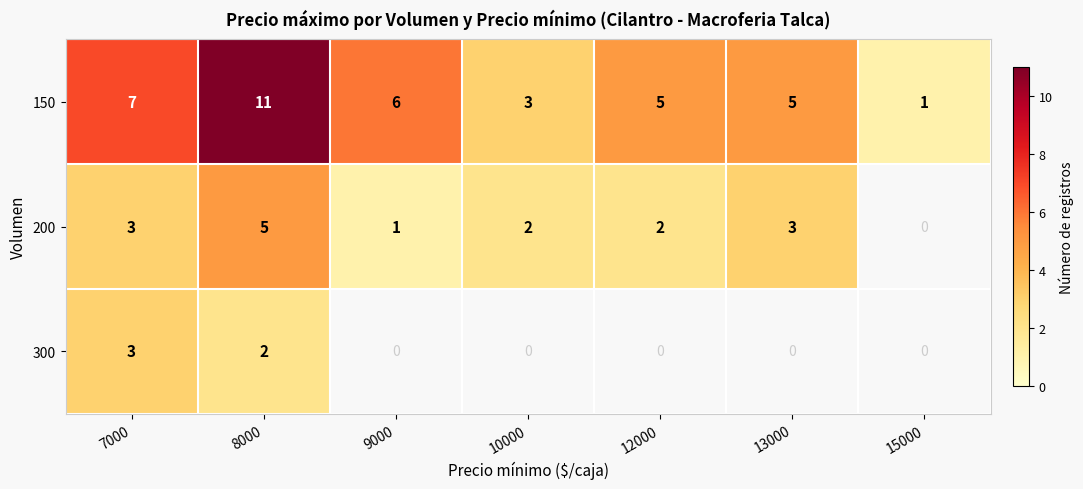

How many 150 values are between 3 and 7?

5